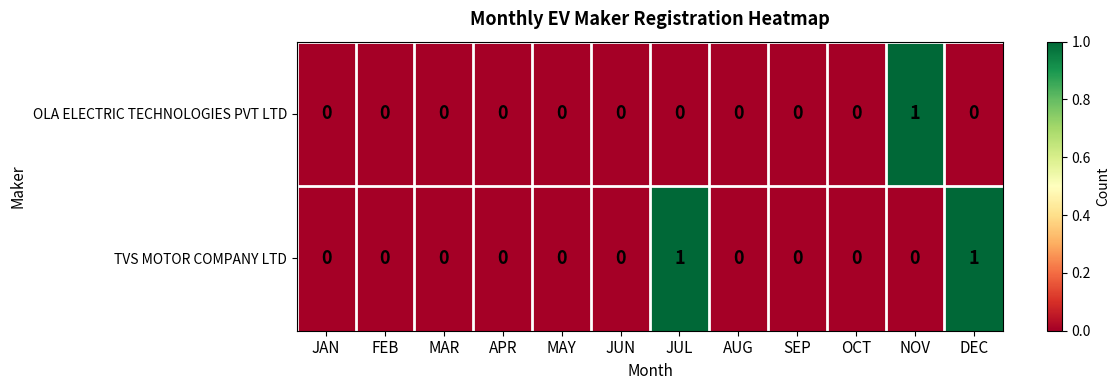

Count the number of data series in this chart.

2